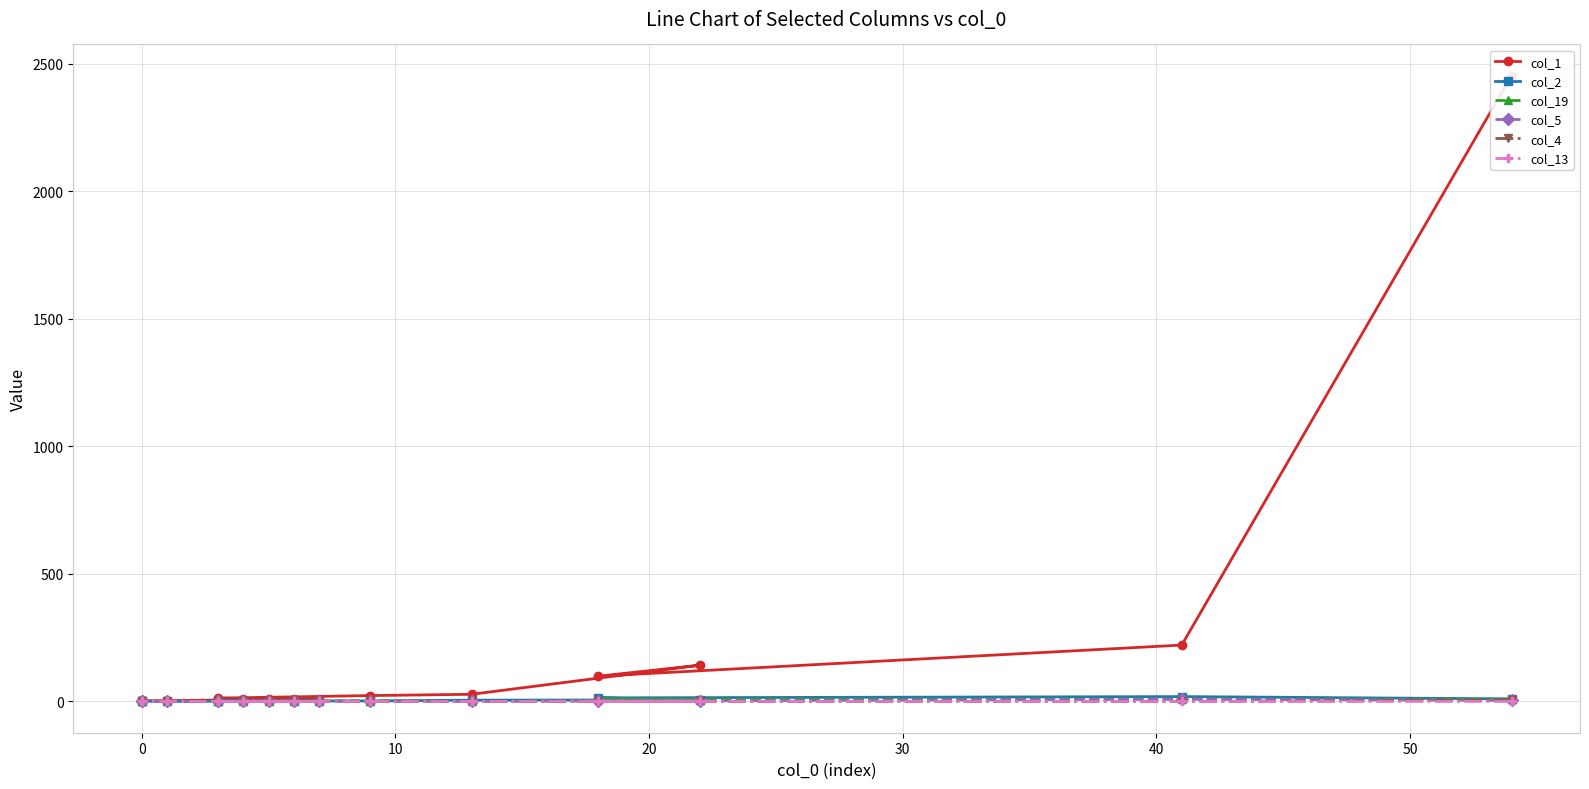

What is the difference between the maximum and second lowest values in the col_4 series?

5